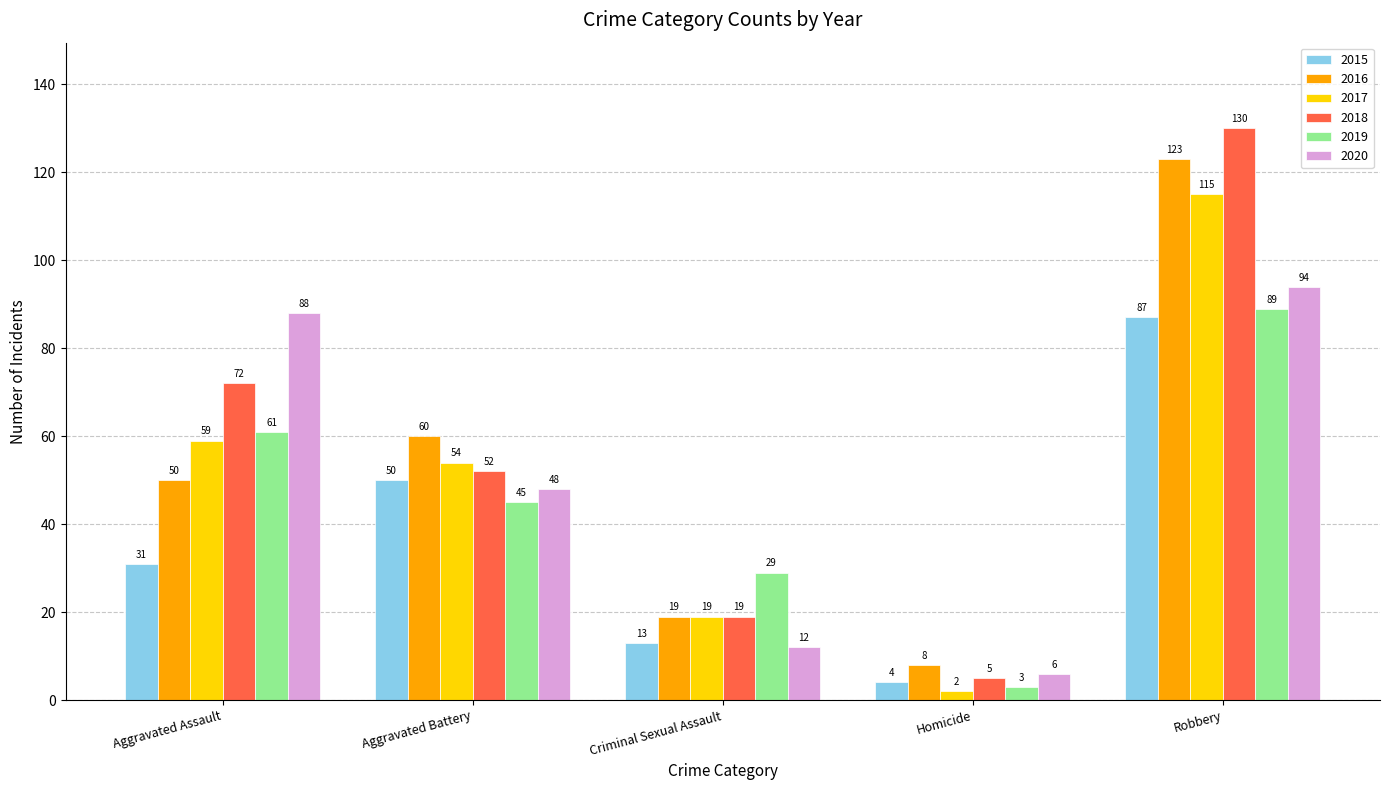

Reading left to right, transcribe all the data shown in this chart.

2015: Aggravated Assault=31	Aggravated Battery=50	Criminal Sexual Assault=13	Homicide=4	Robbery=87
2016: Aggravated Assault=50	Aggravated Battery=60	Criminal Sexual Assault=19	Homicide=8	Robbery=123
2017: Aggravated Assault=59	Aggravated Battery=54	Criminal Sexual Assault=19	Homicide=2	Robbery=115
2018: Aggravated Assault=72	Aggravated Battery=52	Criminal Sexual Assault=19	Homicide=5	Robbery=130
2019: Aggravated Assault=61	Aggravated Battery=45	Criminal Sexual Assault=29	Homicide=3	Robbery=89
2020: Aggravated Assault=88	Aggravated Battery=48	Criminal Sexual Assault=12	Homicide=6	Robbery=94